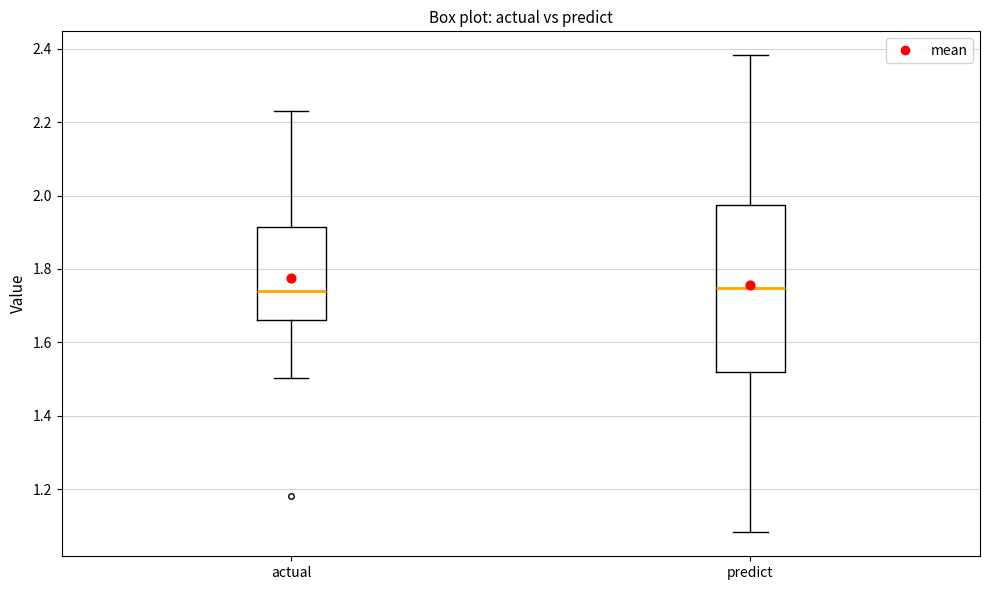

Comparing the boxes themselves (not the whiskers), which one is the tallest?

predict